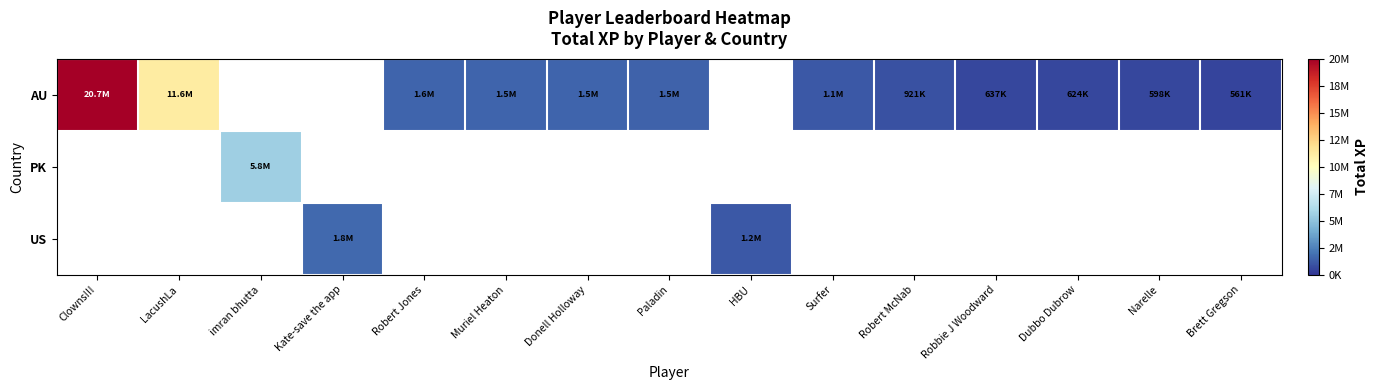

At how many categories does at least one series exceed 7986200?

2